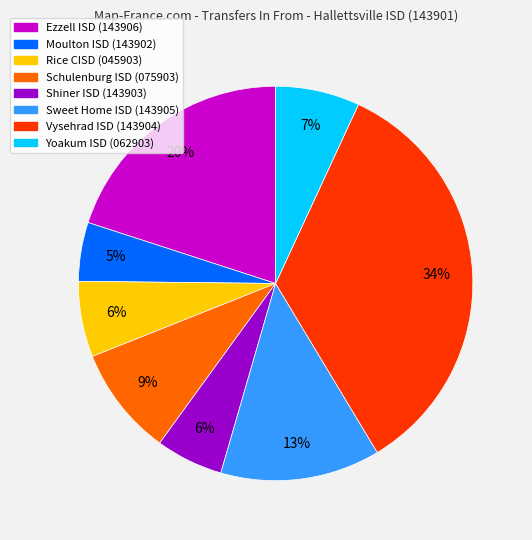

Which category has the smallest portion of the pie?

Moulton ISD (143902)